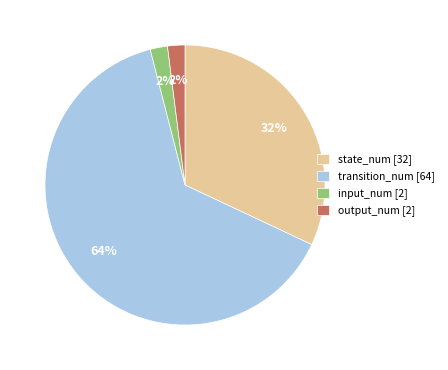

To the nearest percent, what is the average slice percentage?

25%